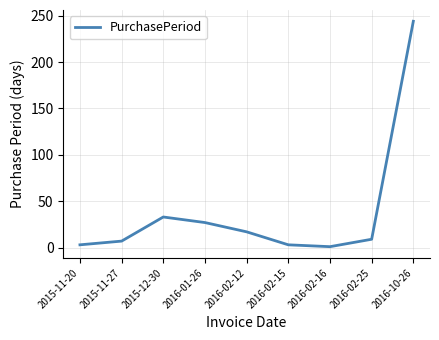

Between 2015-12-30 and 2015-11-27, which is larger?

2015-12-30